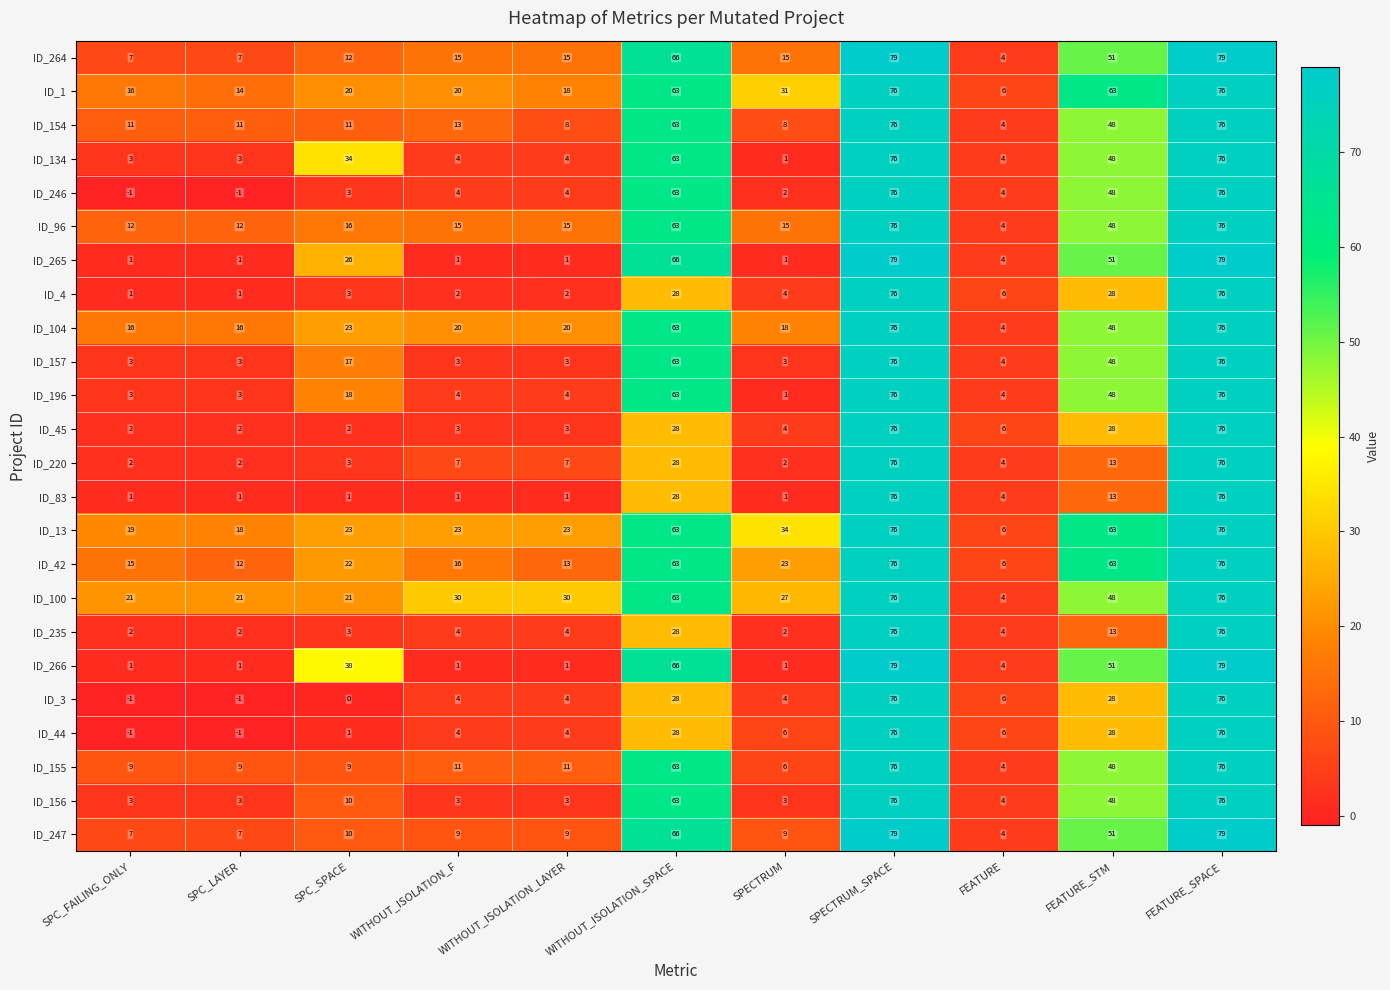

Between WITHOUT_ISOLATION_F and FEATURE, which series saw the biggest shift?

ID_100